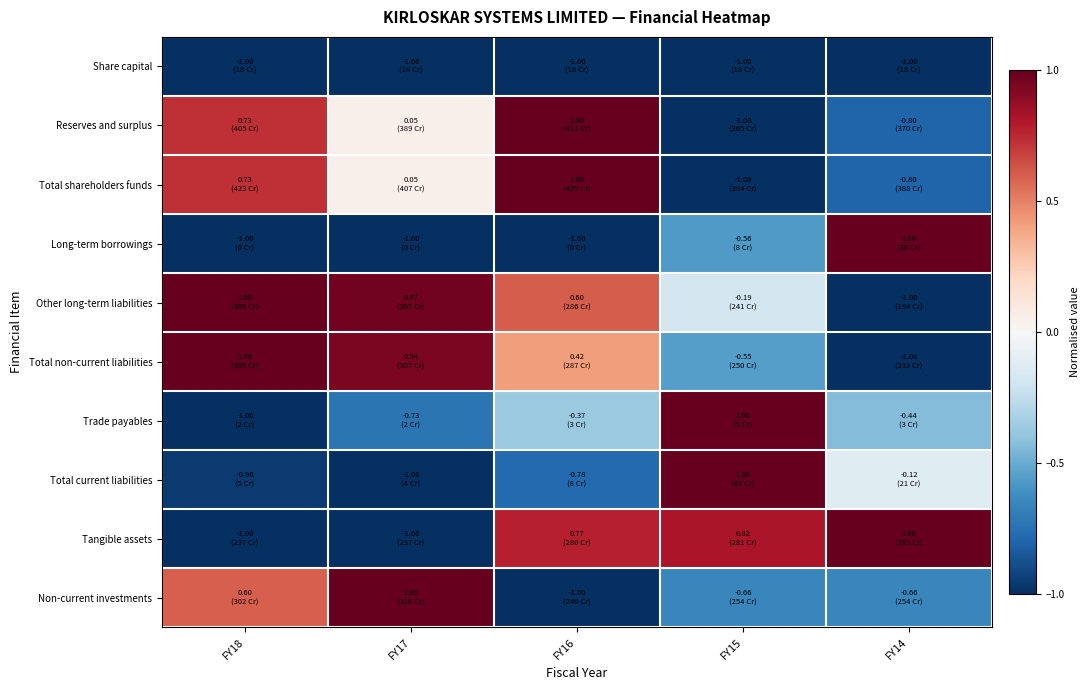

Rank the series by their maximum value, from highest to lowest.

Reserves and surplus, Total shareholders funds, Long-term borrowings, Other long-term liabilities, Total non-current liabilities, Trade payables, Total current liabilities, Tangible assets, Non-current investments, Share capital